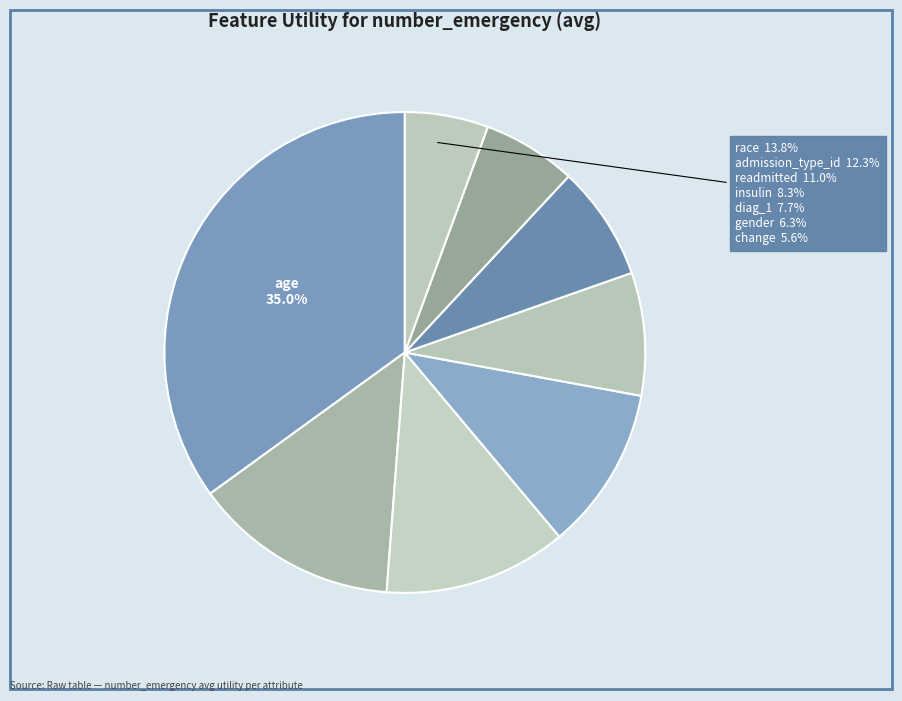

To the nearest percent, what is the difference between the largest and smallest slice percentages?

29%